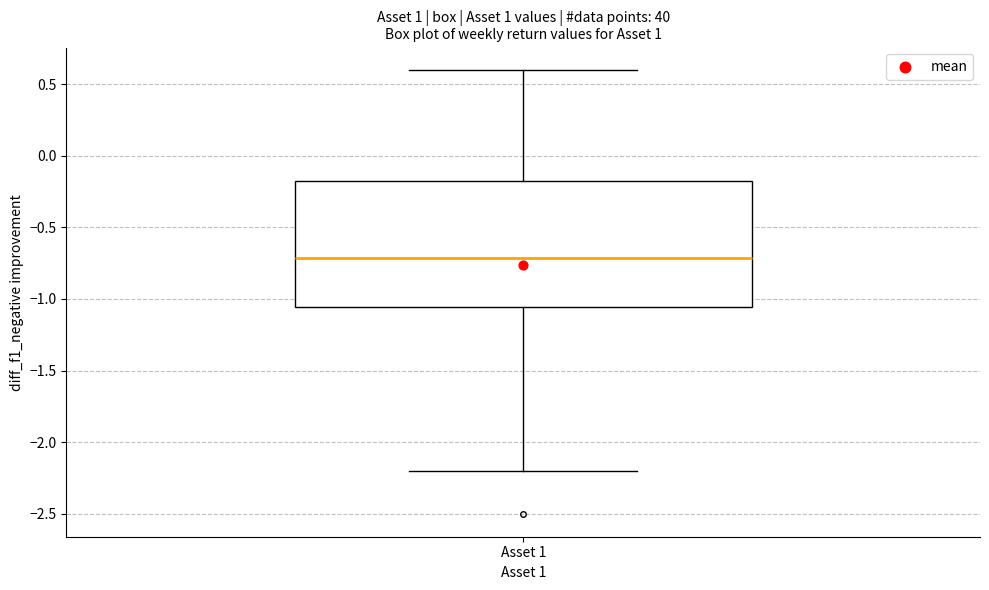

Read this box plot against the y-axis: the position of the median line, the range covered by the box, and the ends of both whiskers. The values are not printed on the chart, so give them approximately, as read against the axis.

median -0.70, box -1.05 to -0.20, whiskers -2.20 to 0.60